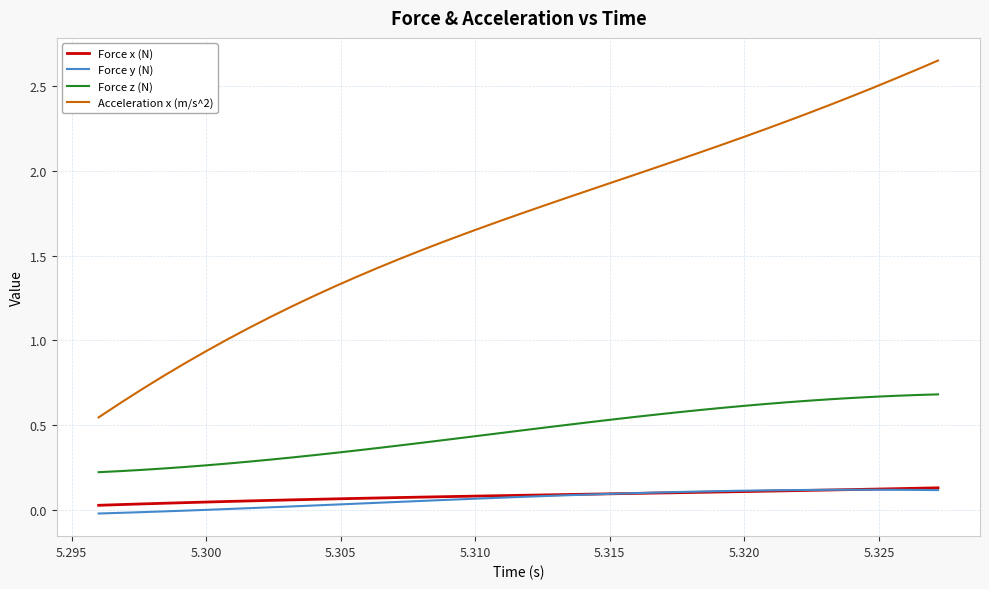

Count the number of data series in this chart.

4